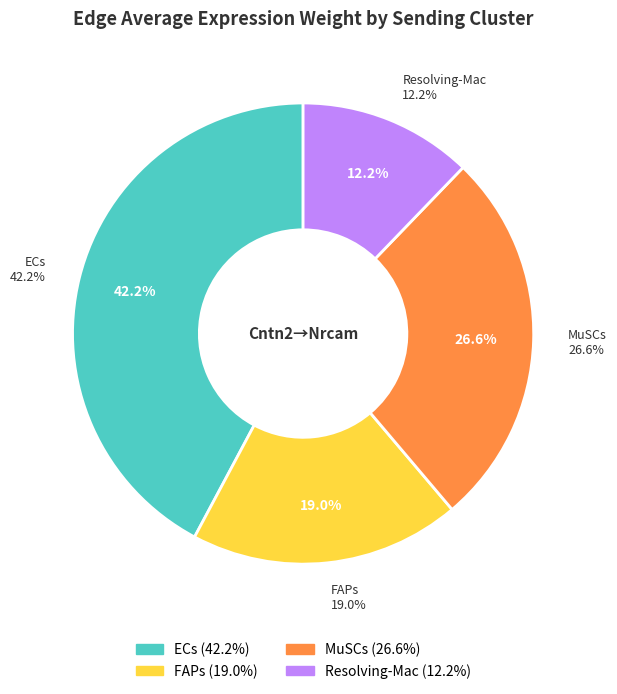

To the nearest percent, what is the average slice percentage?

25%